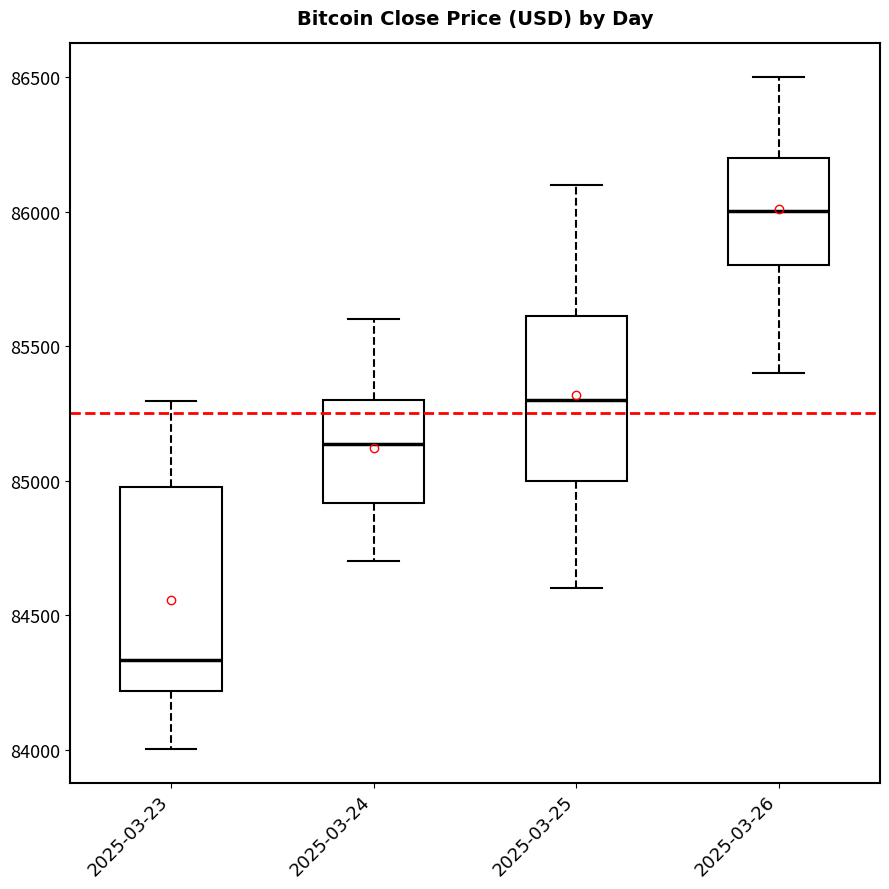

Reading left to right, read every box against the y-axis: the position of its median line, the range the box covers, and the ends of its whiskers. The values are not printed on the chart, so give them approximately, as read against the axis.

2025-03-23: median 84350, box 84200 to 85000, whiskers 84000 to 85300
2025-03-24: median 85150, box 84900 to 85300, whiskers 84700 to 85600
2025-03-25: median 85300, box 85000 to 85600, whiskers 84600 to 86100
2025-03-26: median 86000, box 85800 to 86200, whiskers 85400 to 86500